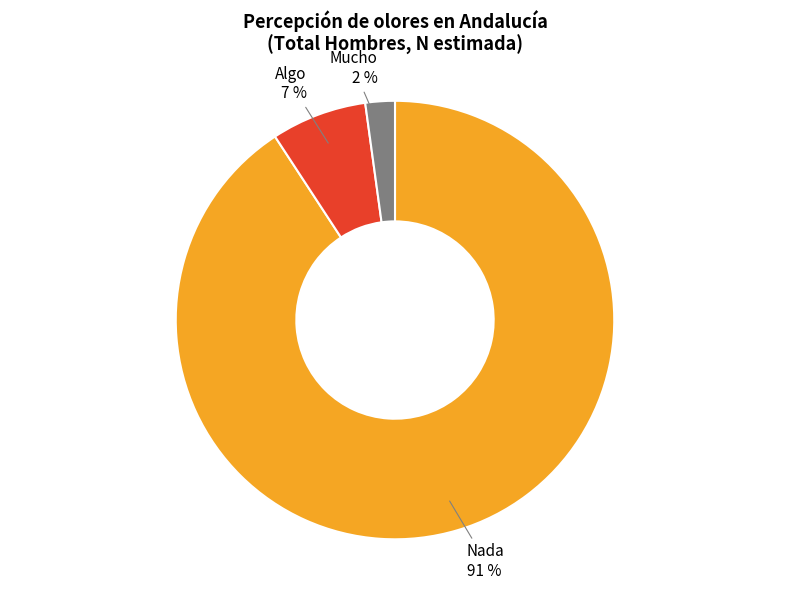

Which slice is the largest?

Nada